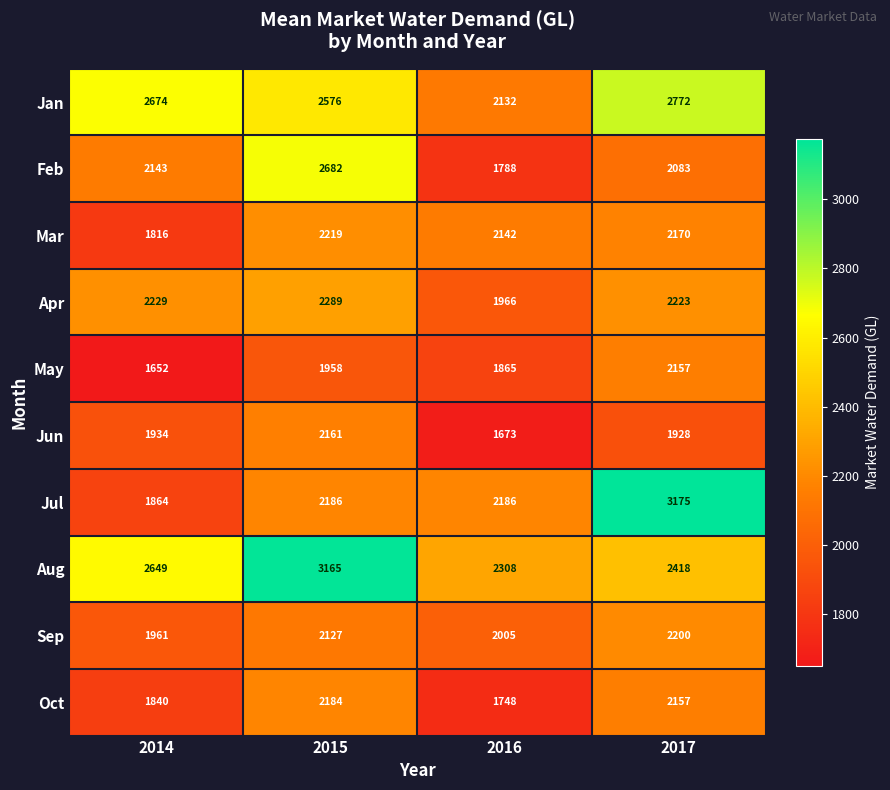

How many series are shown in this chart?

10